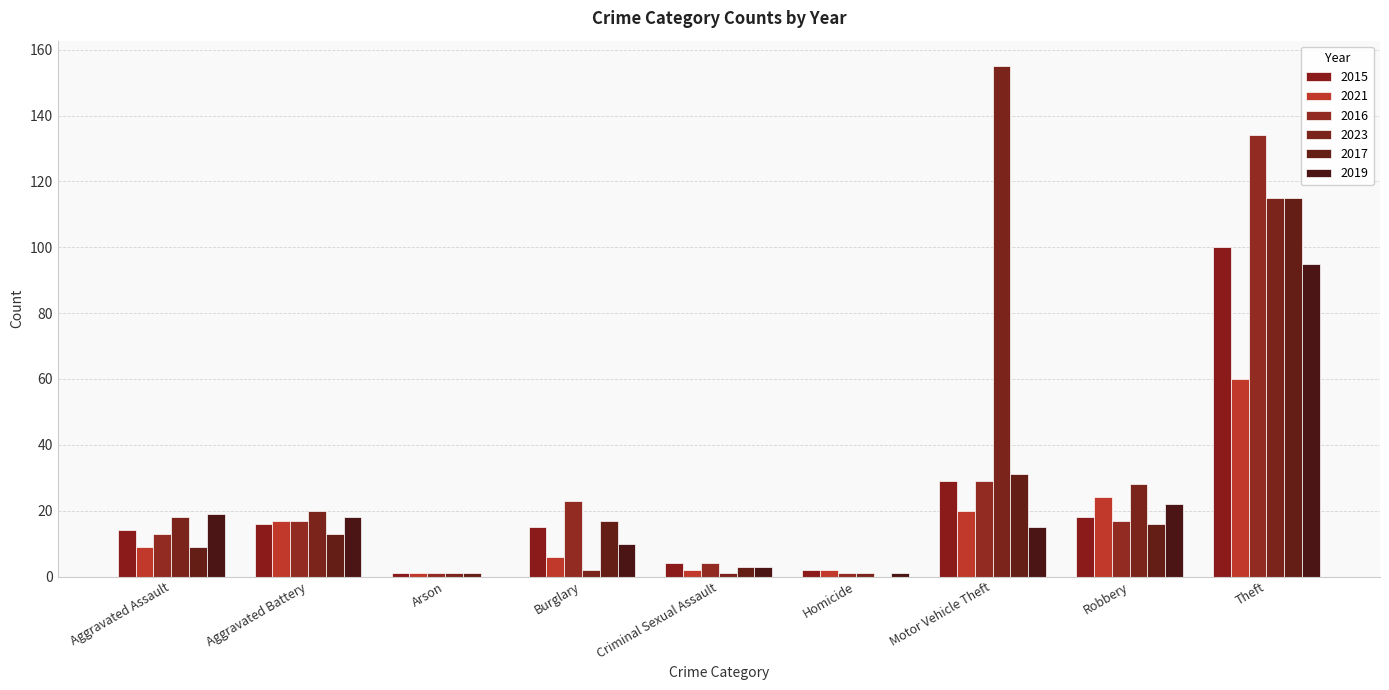

Count the number of categories in the chart.

9